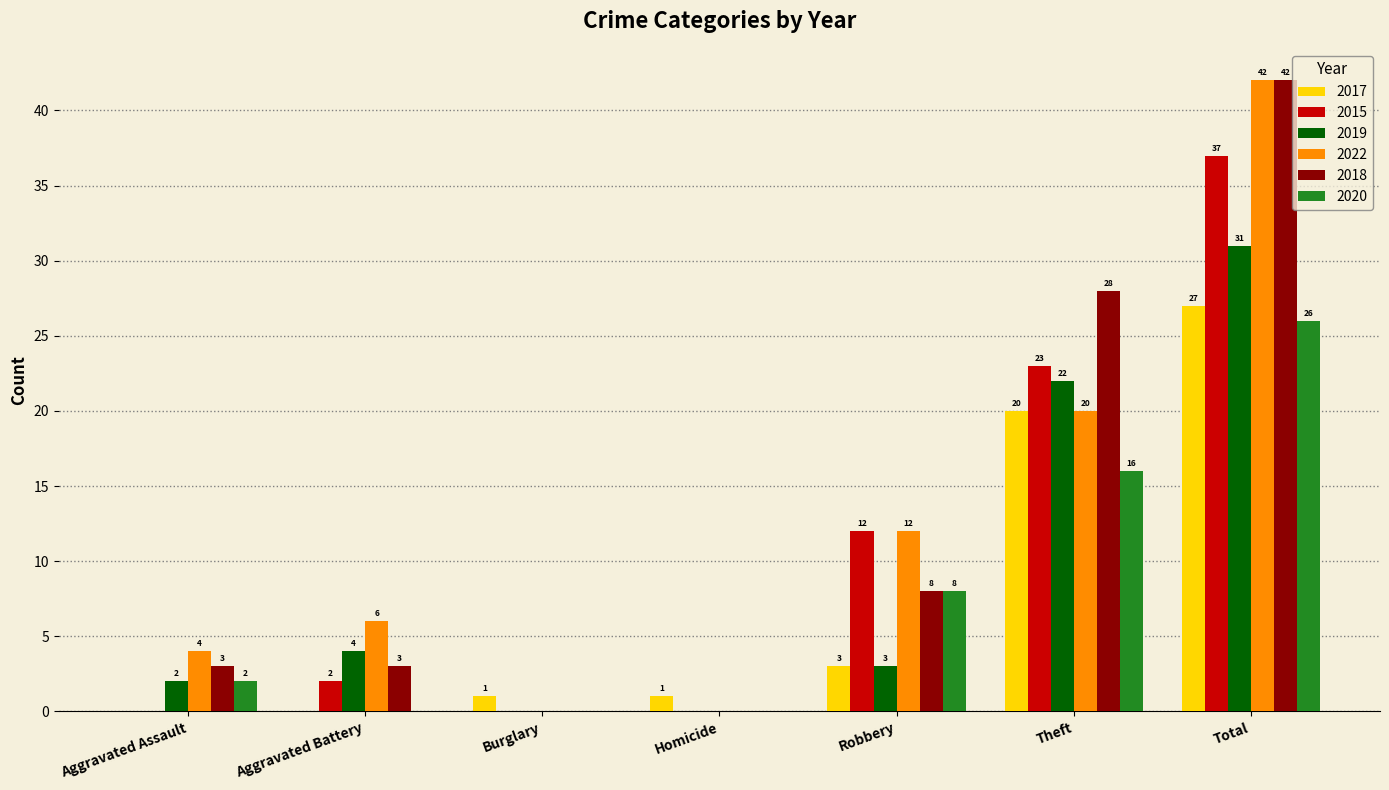

Is the value of 2020 at Burglary greater than the value of 2018 at Aggravated Assault?

No